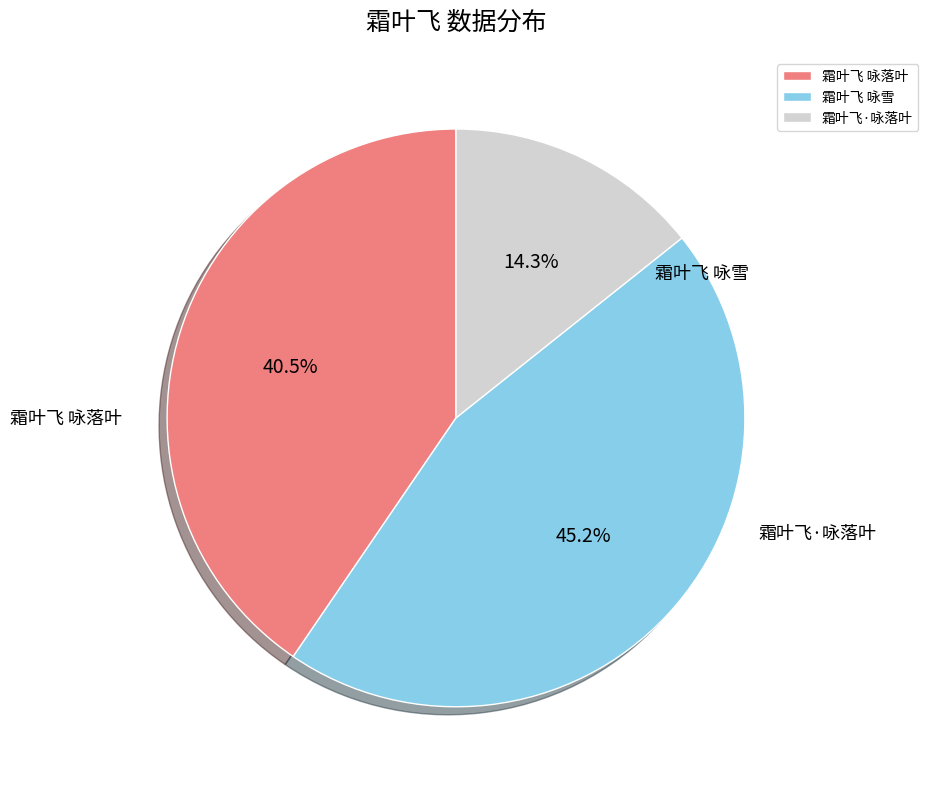

To the nearest percent, what portion does 霜叶飞·咏落叶 represent?

14%